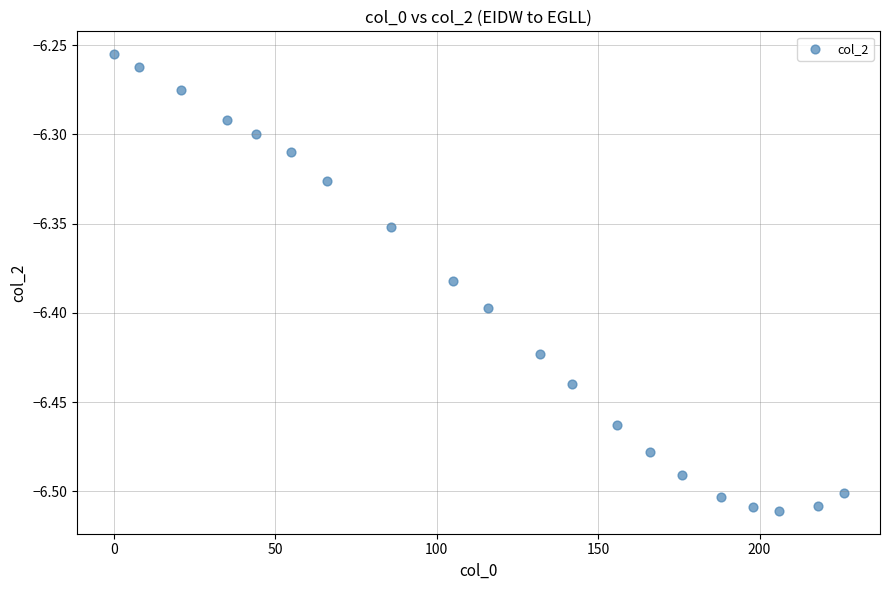

What is the range of X values (max minus min)?

226.0